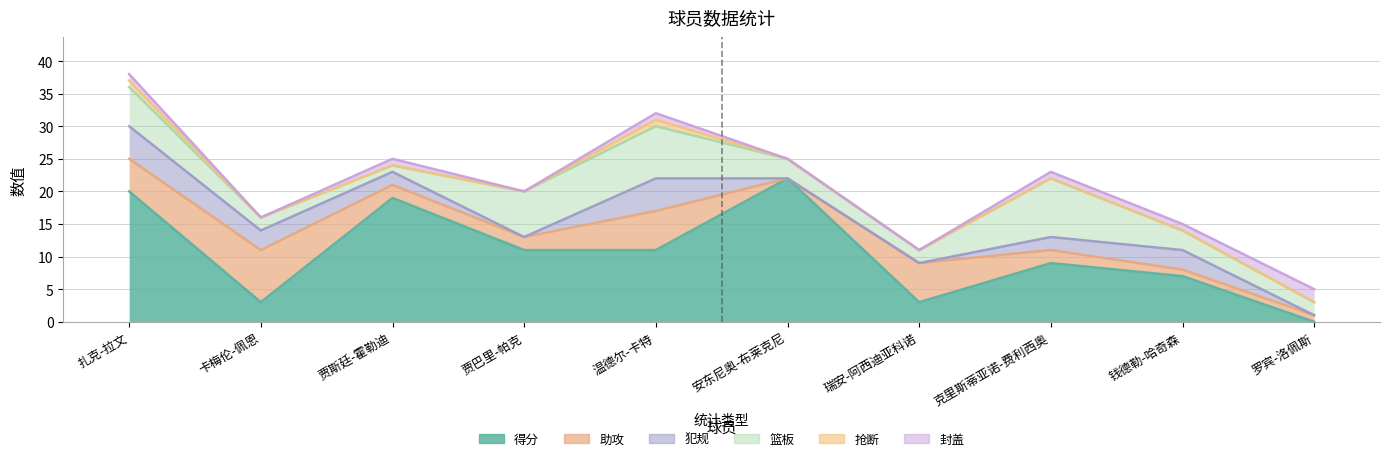

Where is the first local maximum for 助攻?

卡梅伦-佩恩